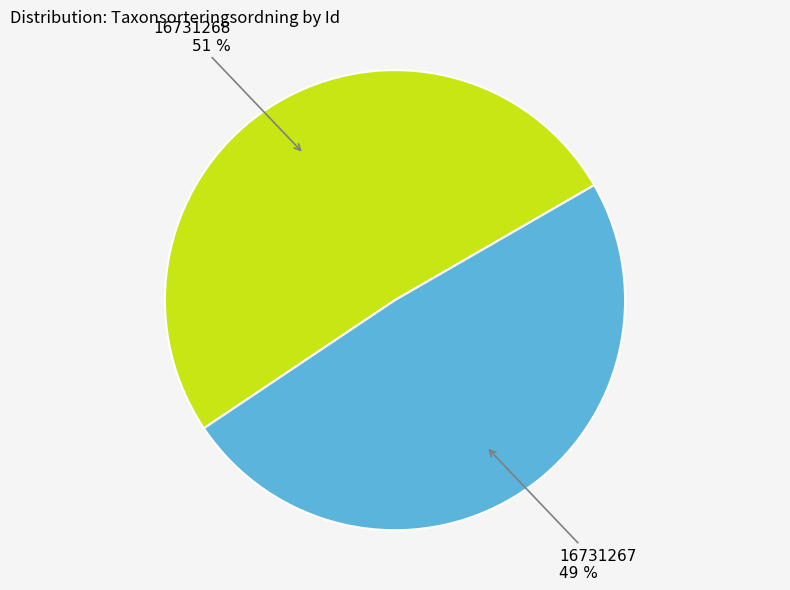

The 16731268 slice represents 51% of the pie. True or false?

True